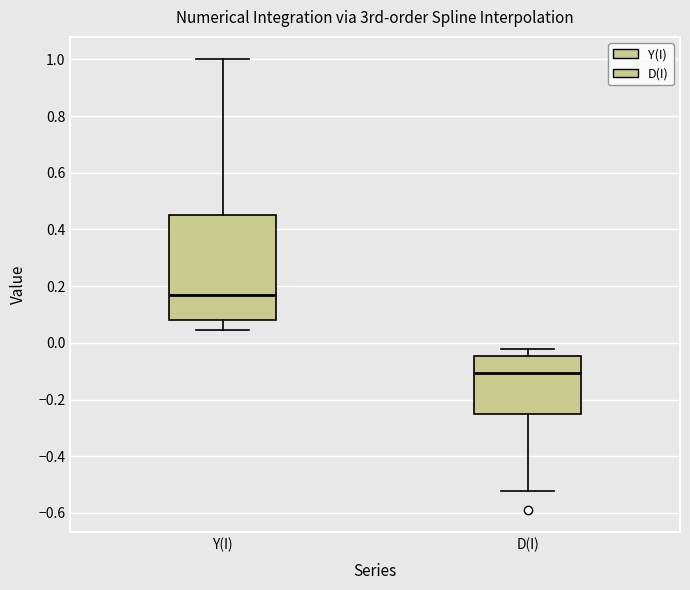

Which box is the tallest, from its lower edge to its upper edge?

Y(I)